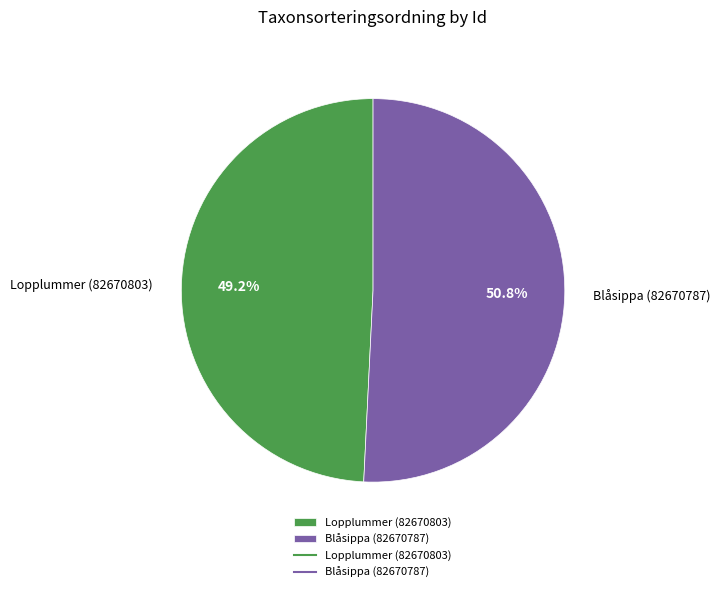

Combined, what portion of the pie is Lopplummer (82670803) and Blåsippa (82670787)?

100.0%